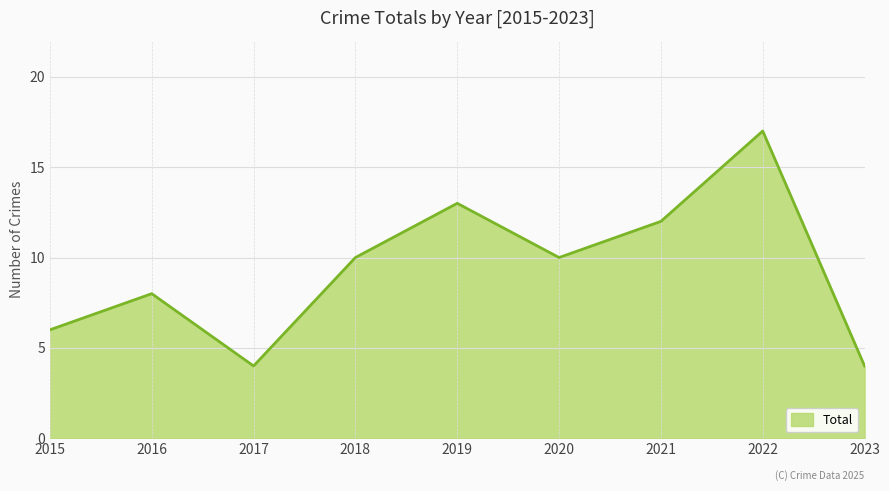

How many lines are shown in the chart?

1